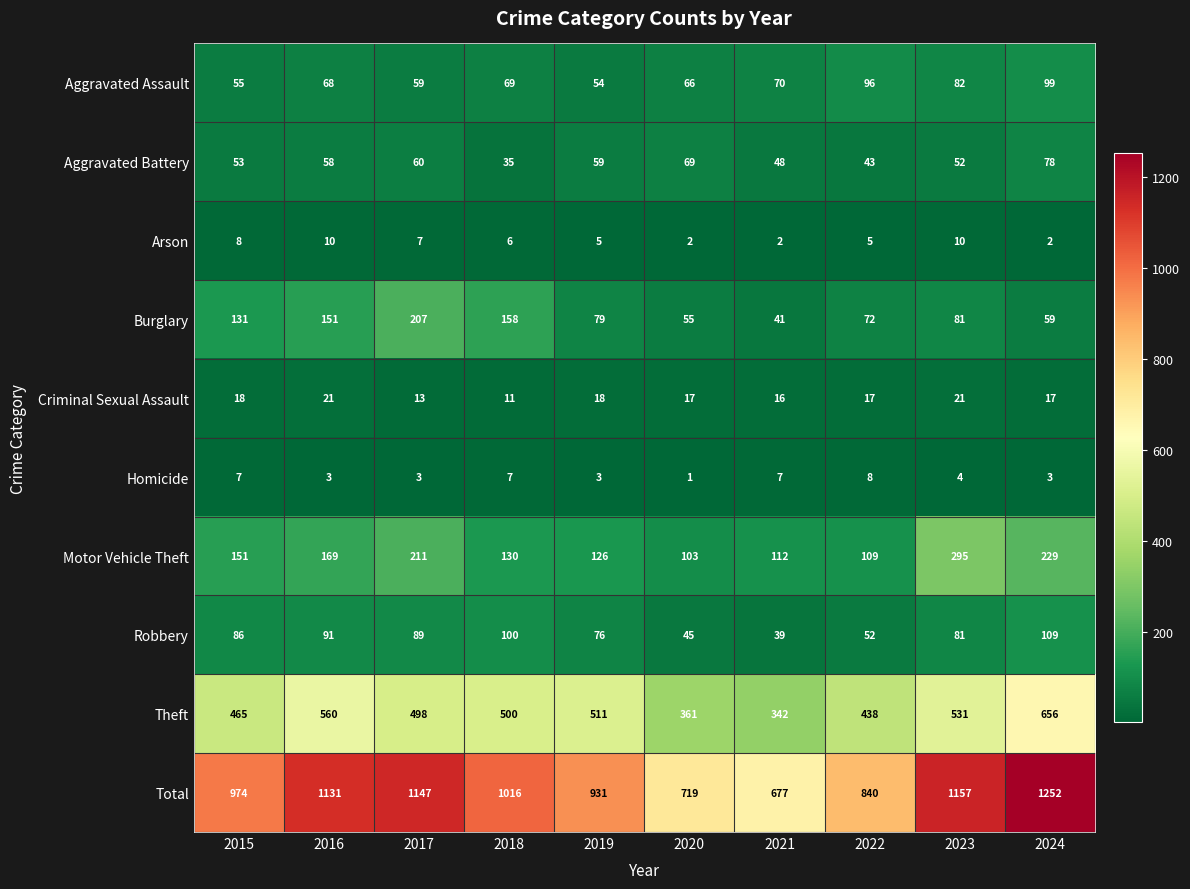

At which category does the chart reach its minimum across all series?

2020